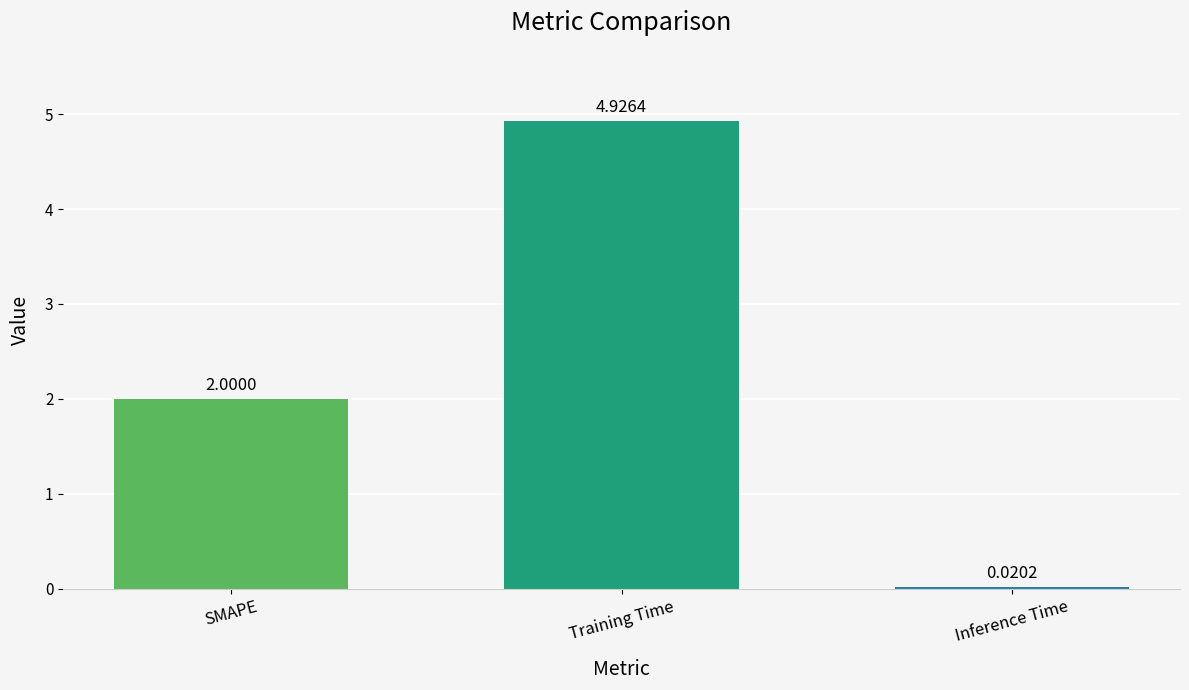

Where is the data nearest to the value 2?

SMAPE